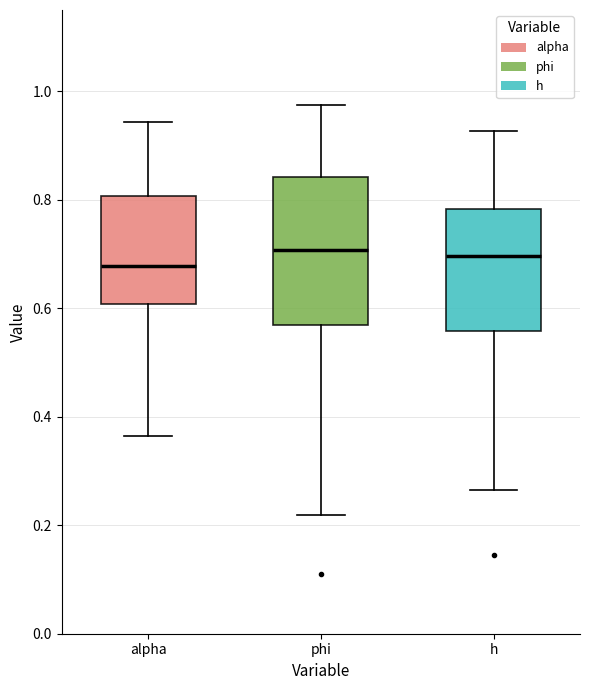

Comparing the boxes themselves (not the whiskers), which one is the tallest?

phi